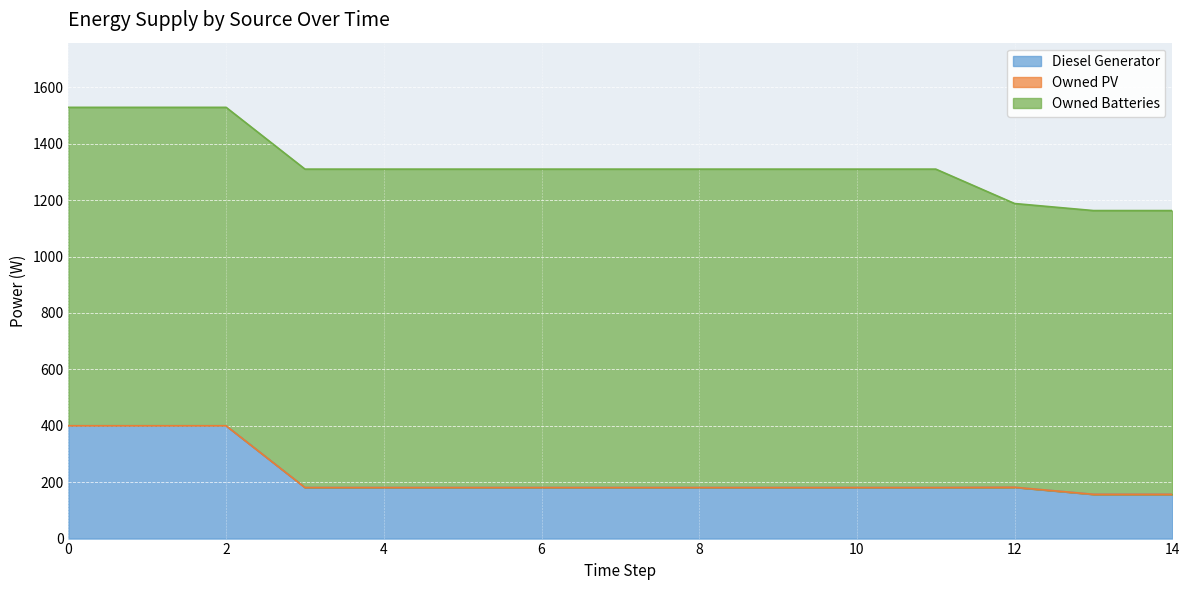

Which series has the largest total across all categories?

Owned Batteries